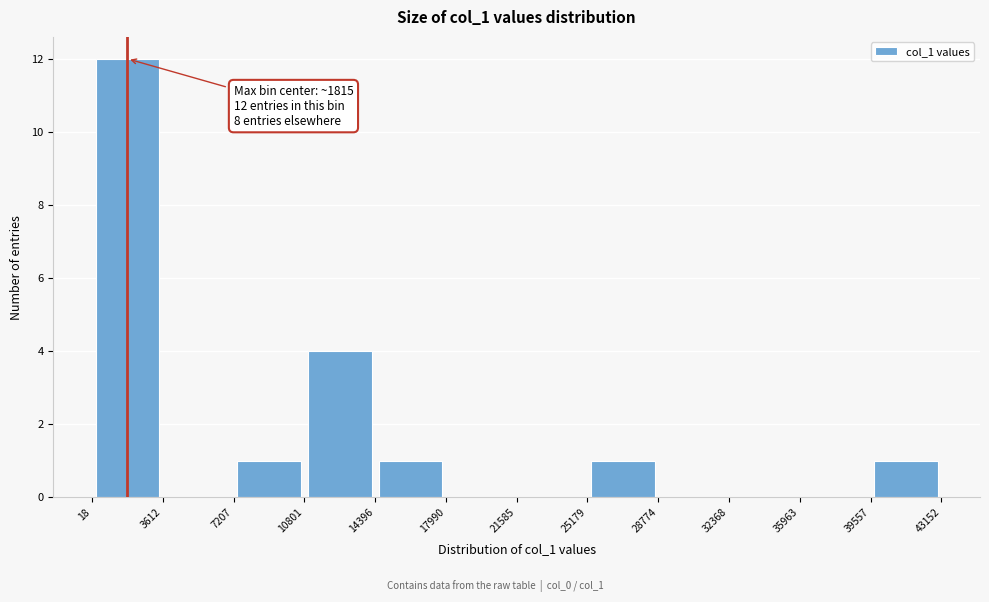

Over which range of the x-axis is the bar tallest?

18 to 3612